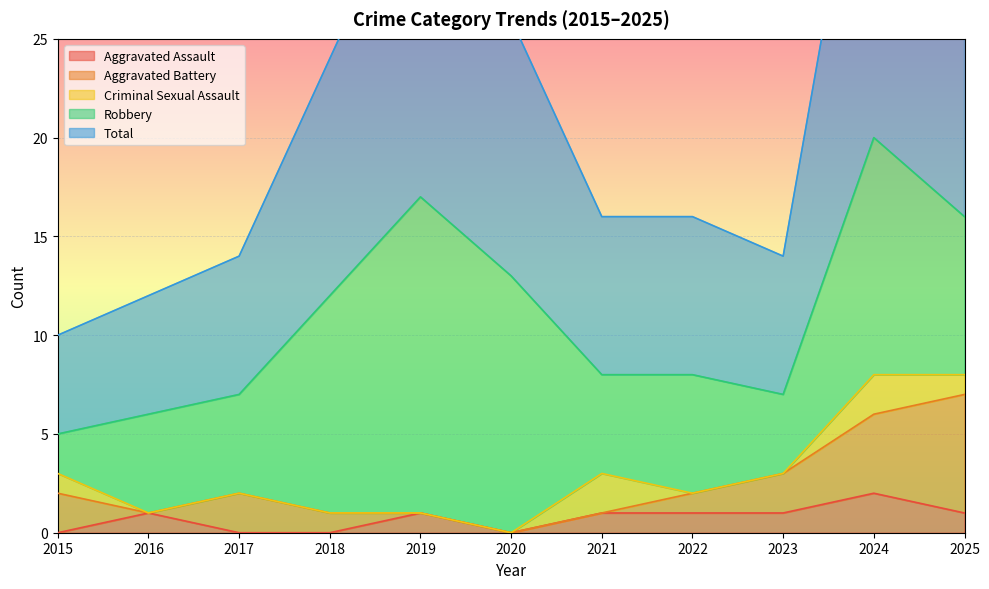

How many lines are shown in the chart?

5